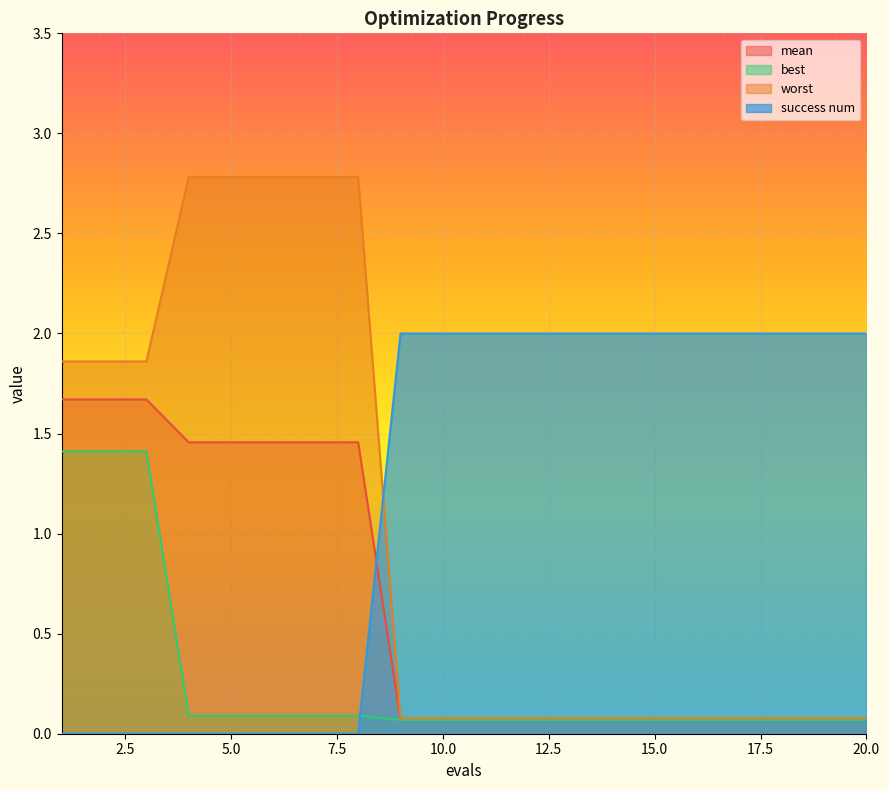

The success num series shows 2.0 at 16. True or false?

True